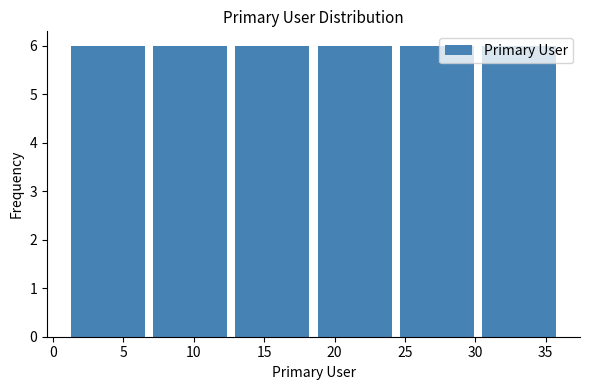

How tall is the bar that spans 1.0 to 7.0 on the x-axis? Neither the bar edges nor the heights are printed on the chart, so give them approximately, as read against the axes.

6